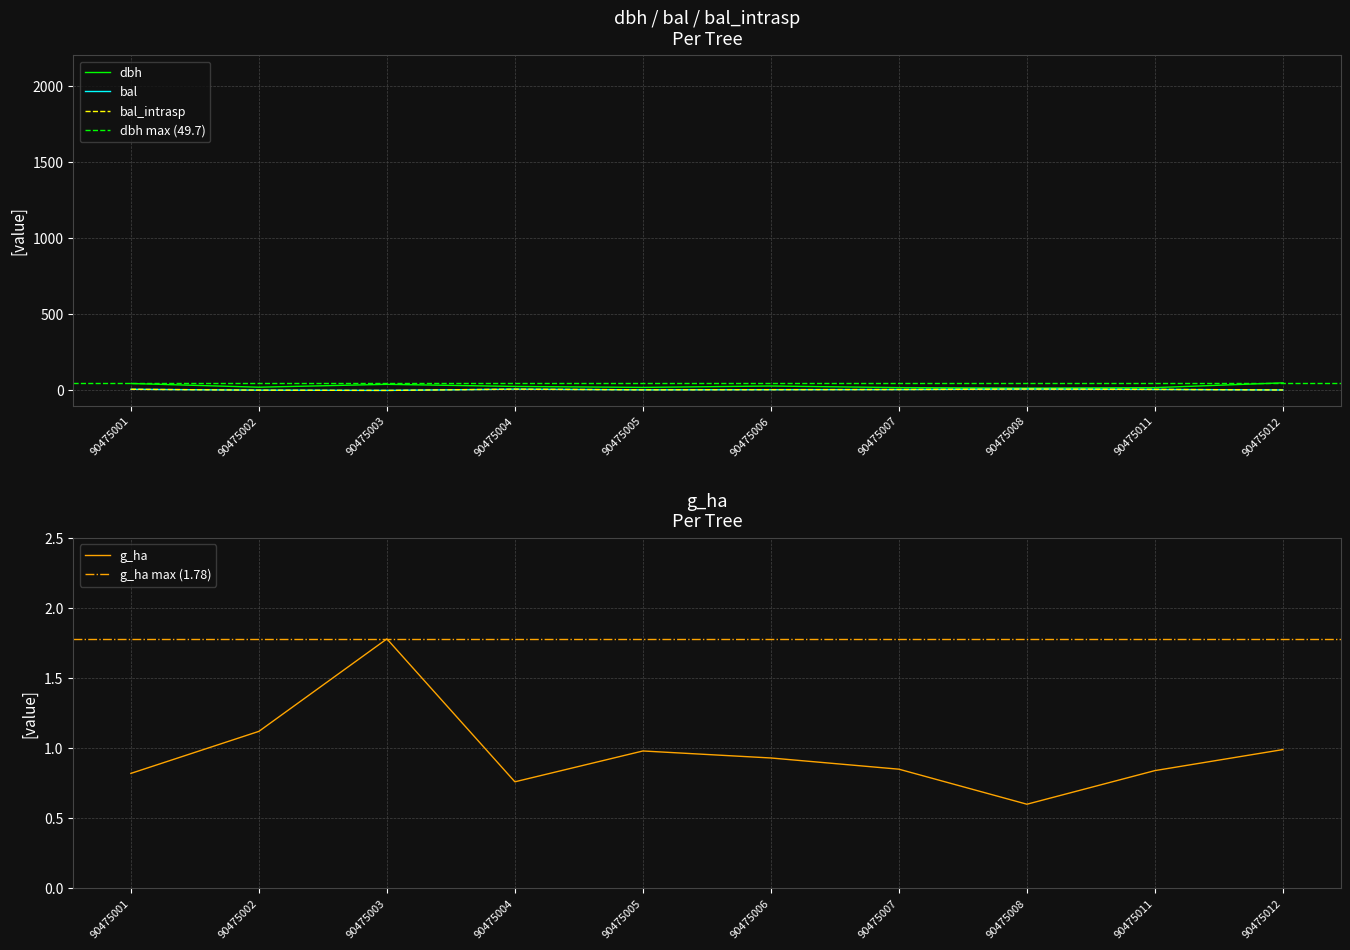

What are all the series names shown in the legend?

dbh, bal, bal_intrasp, g_ha